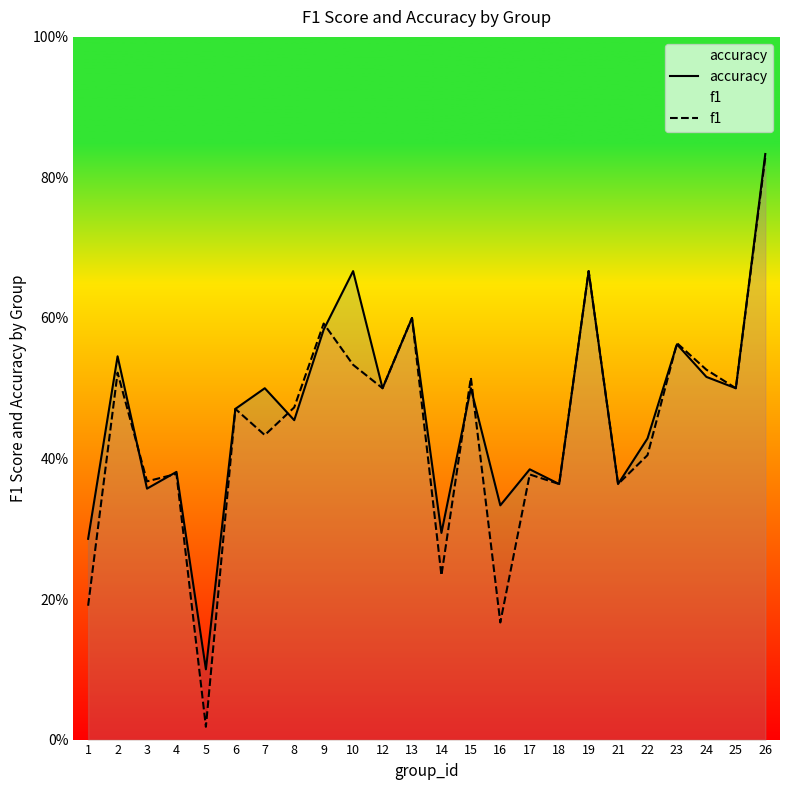

Between 13 and 14, which is larger?

13